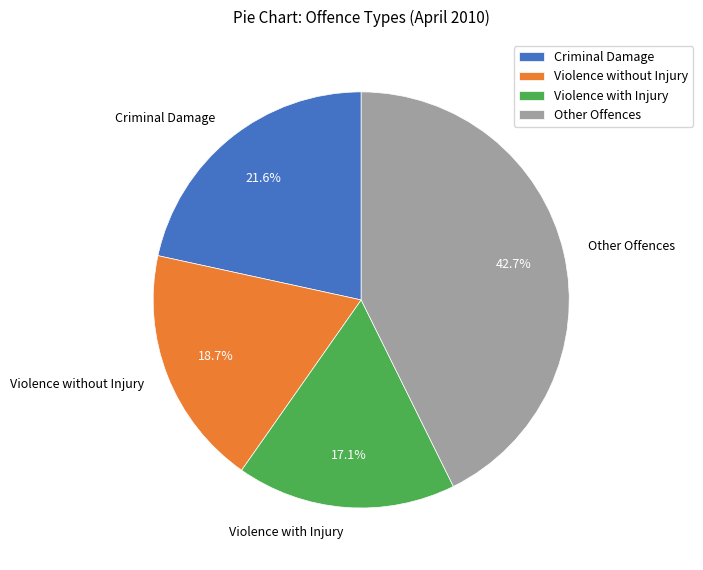

How many slices are in this pie chart?

4